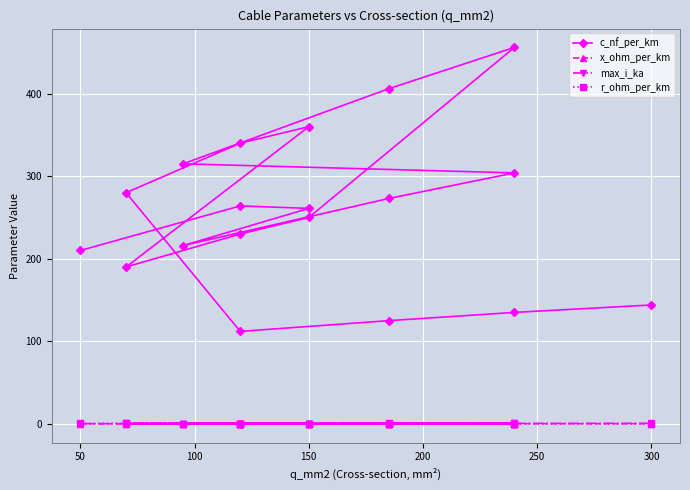

What is the highest value of the x_ohm_per_km series?

0.2